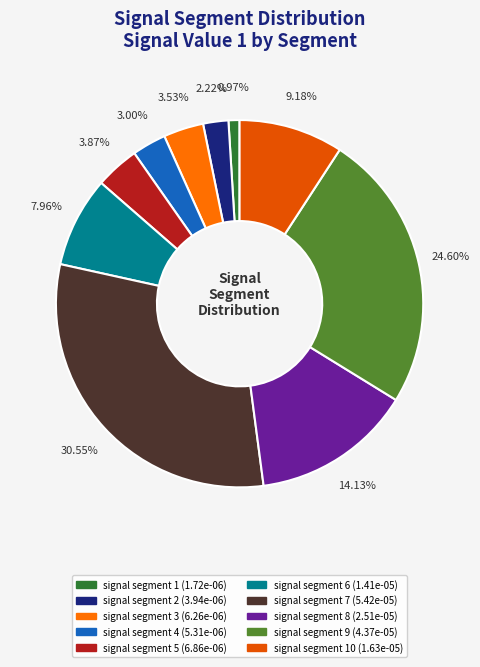

Is there a majority slice in this chart?

No